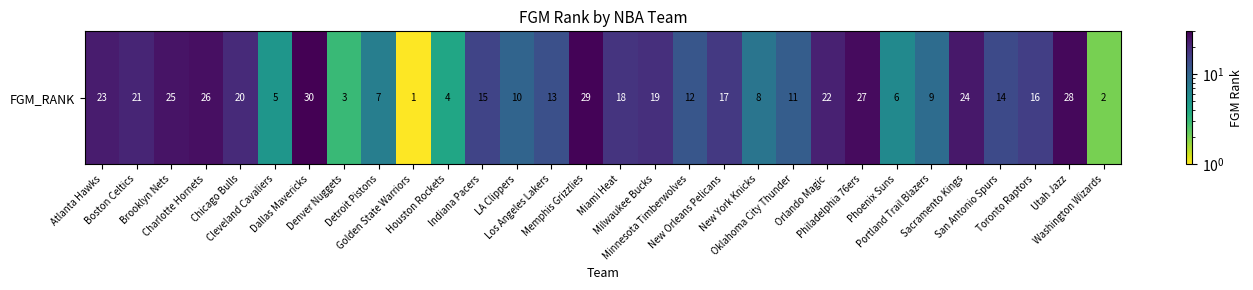

What is the minimum value shown in the chart?

1